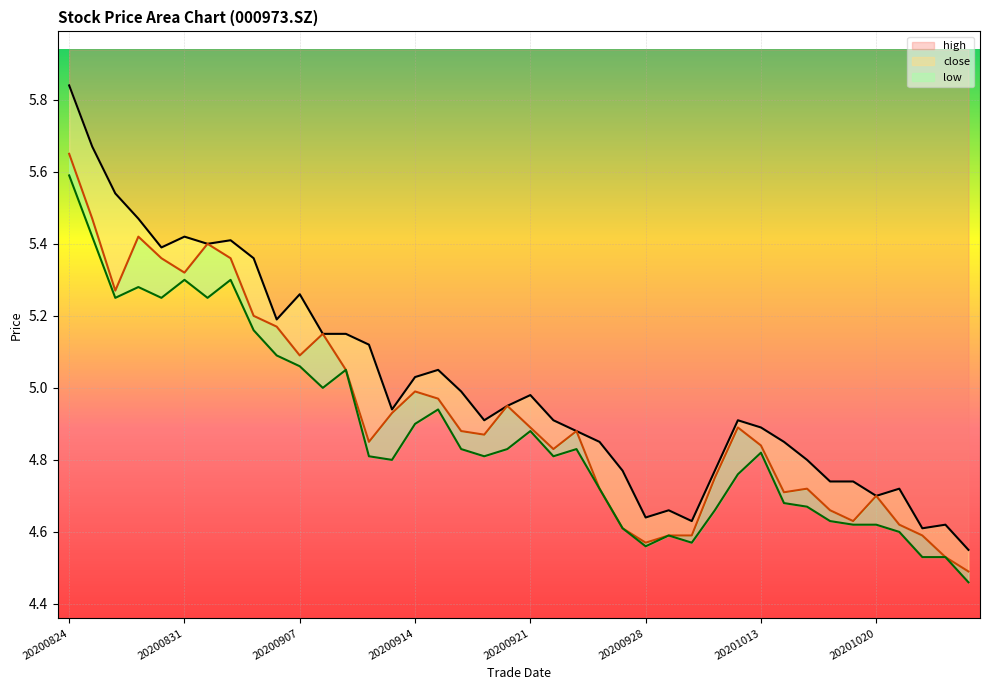

At which category does high reach its first local peak?

20200831